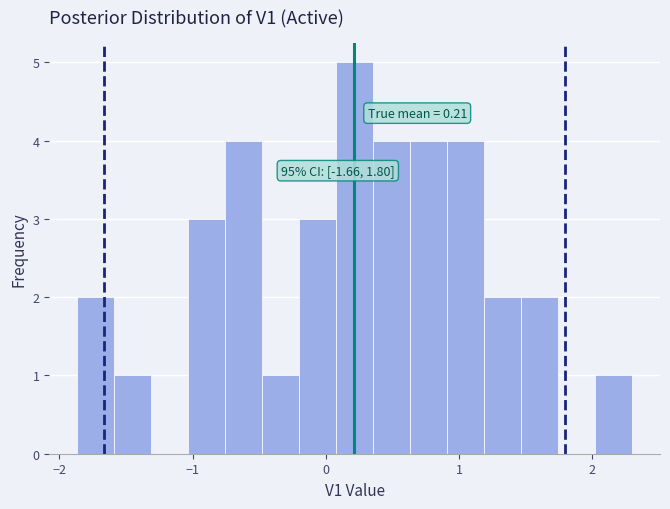

Read against the x-axis, roughly where is the centre of the tallest bar?

0.2